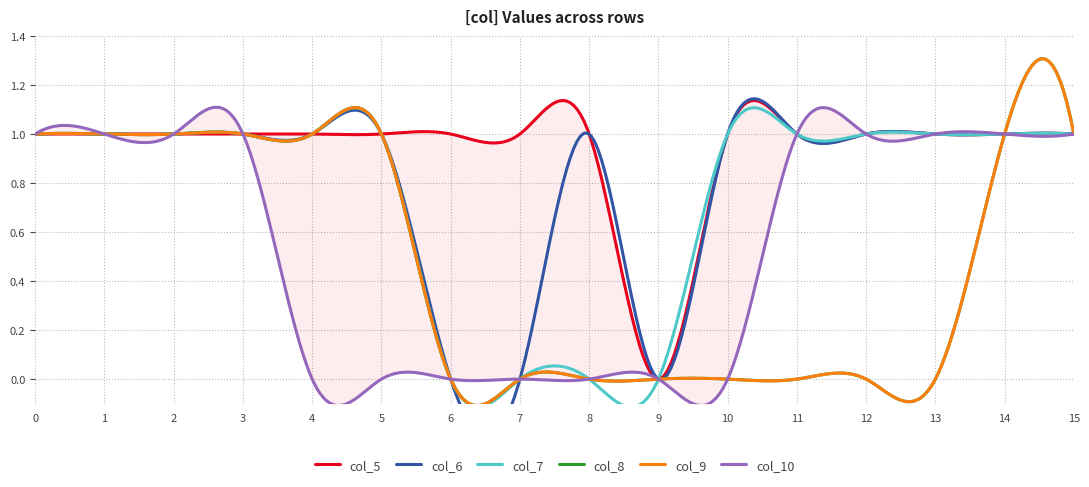

Reading left to right, transcribe all the data shown in this chart.

col_5: 1	1	1	1	1	1	1	1	1	0	1	1	1	1	1	1
col_6: 1	1	1	1	1	1	0	0	1	0	1	1	1	1	1	1
col_7: 1	1	1	1	1	1	0	0	0	0	1	1	1	1	1	1
col_8: 1	1	1	1	1	1	0	0	0	0	0	0	0	0	1	1
col_9: 1	1	1	1	1	1	0	0	0	0	0	0	0	0	1	1
col_10: 1	1	1	1	0	0	0	0	0	0	0	1	1	1	1	1